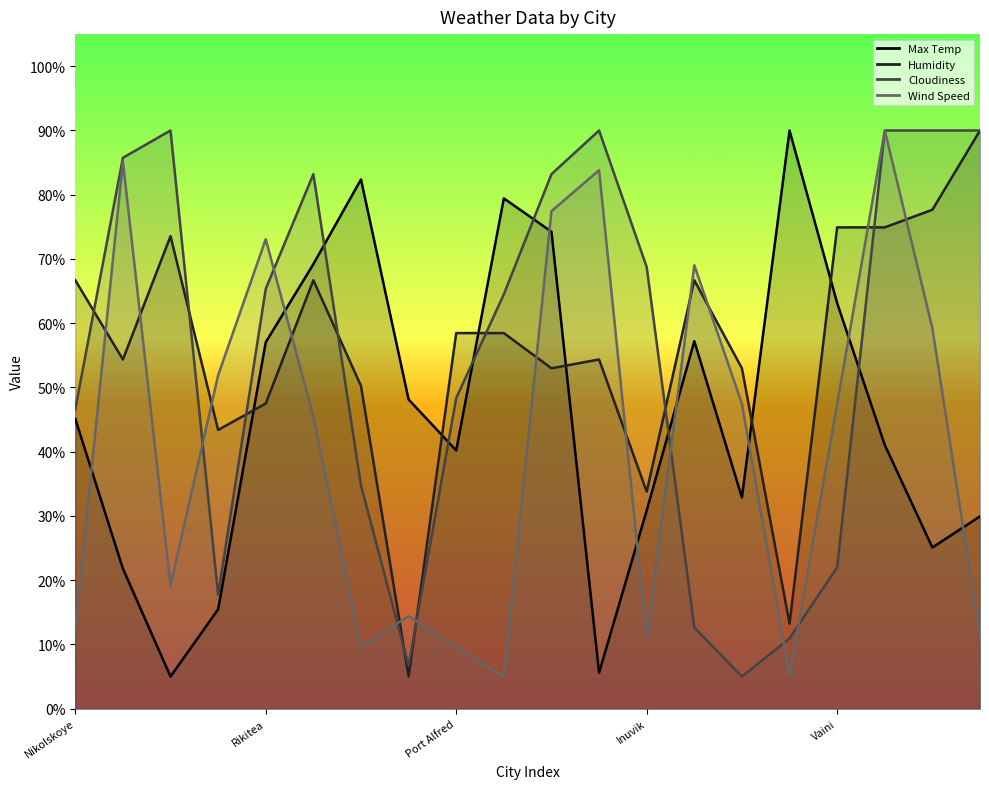

Where is the first local minimum for Wind Speed?

Mataura